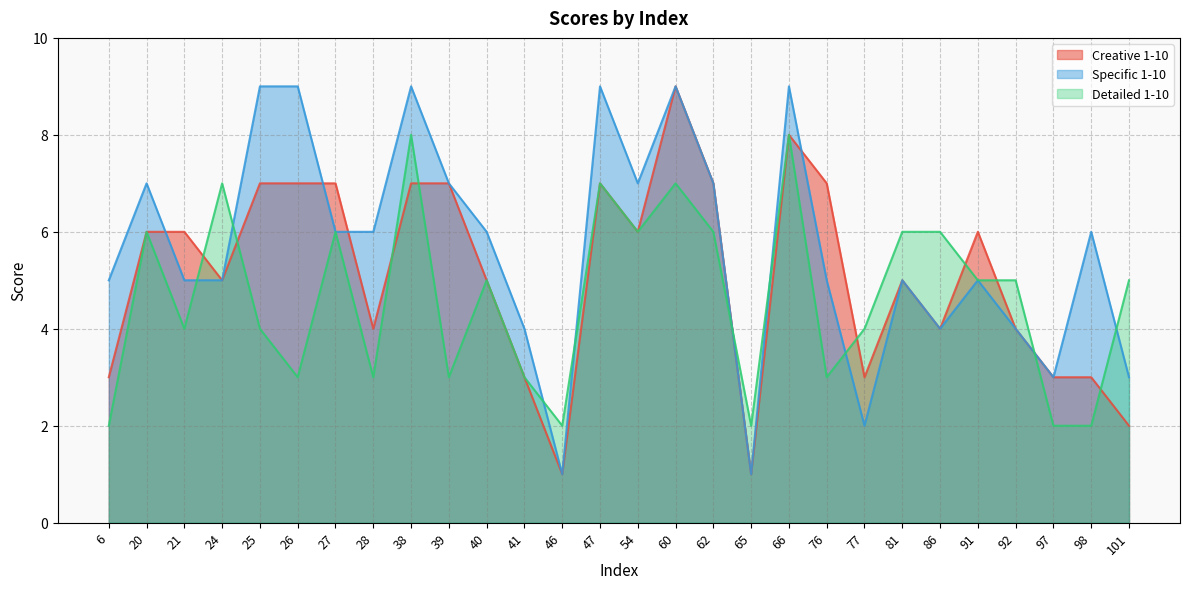

Where is the first local maximum for Specific 1-10?

20